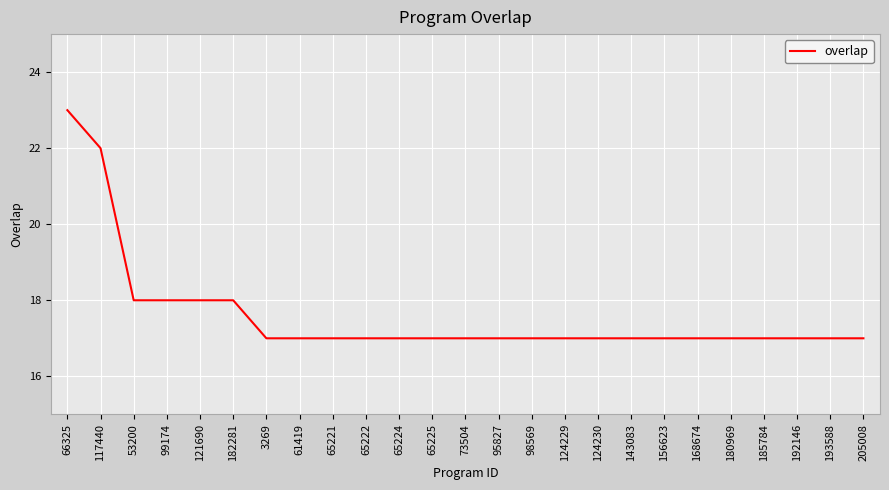

Reading right to left, list all the values displayed in this chart.

17	17	17	17	17	17	17	17	17	17	17	17	17	17	17	17	17	17	17	18	18	18	18	22	23